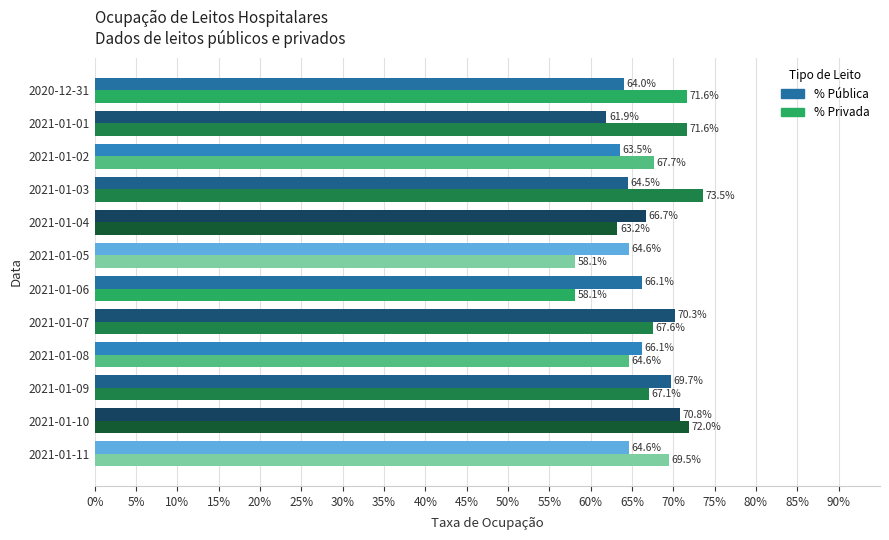

What are all the series names shown in the legend?

% Pública, % Privada